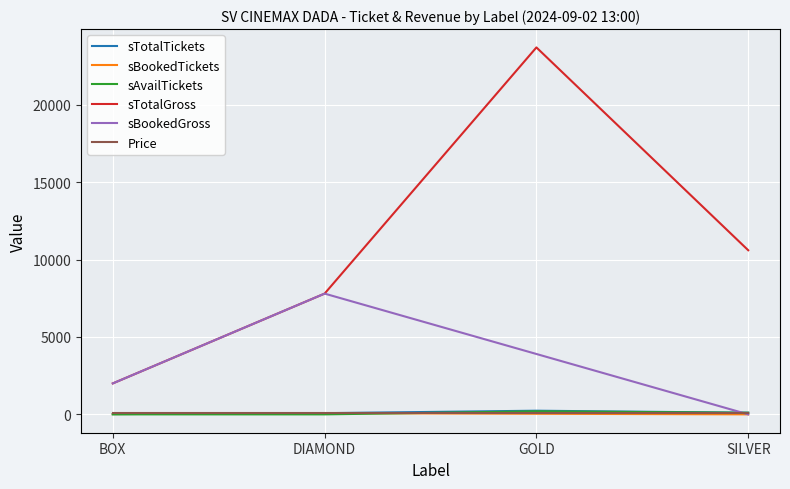

Which series has the widest spread of values?

sTotalGross